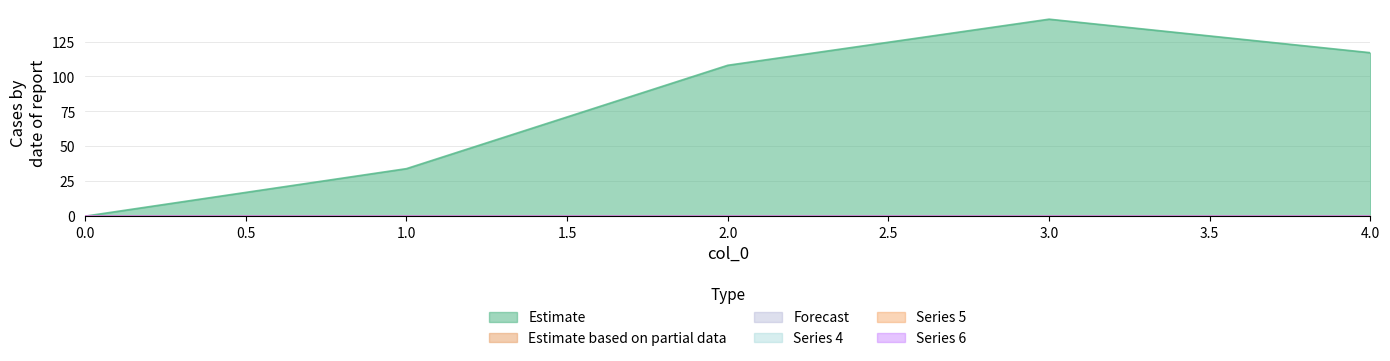

What is the highest value of the 1 series?

141